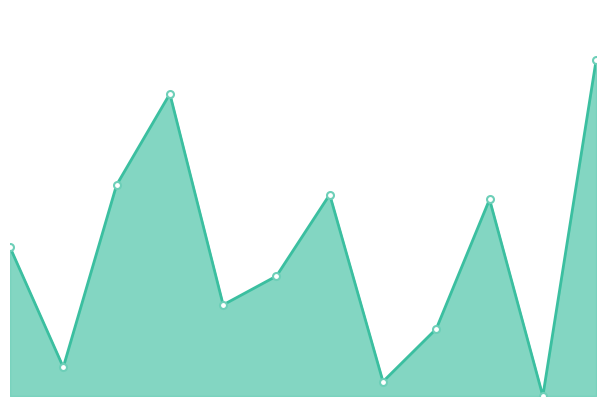

How many lines are shown in the chart?

1